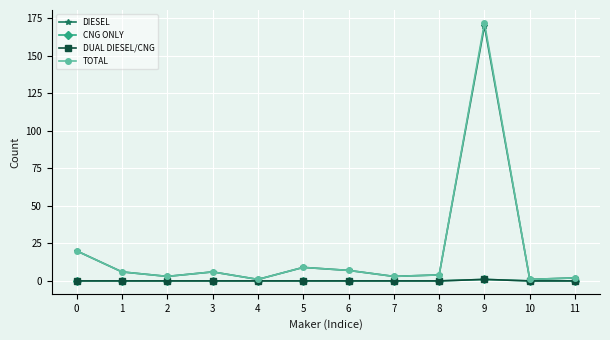

What is the difference between the maximum and minimum values in the TOTAL series?

171